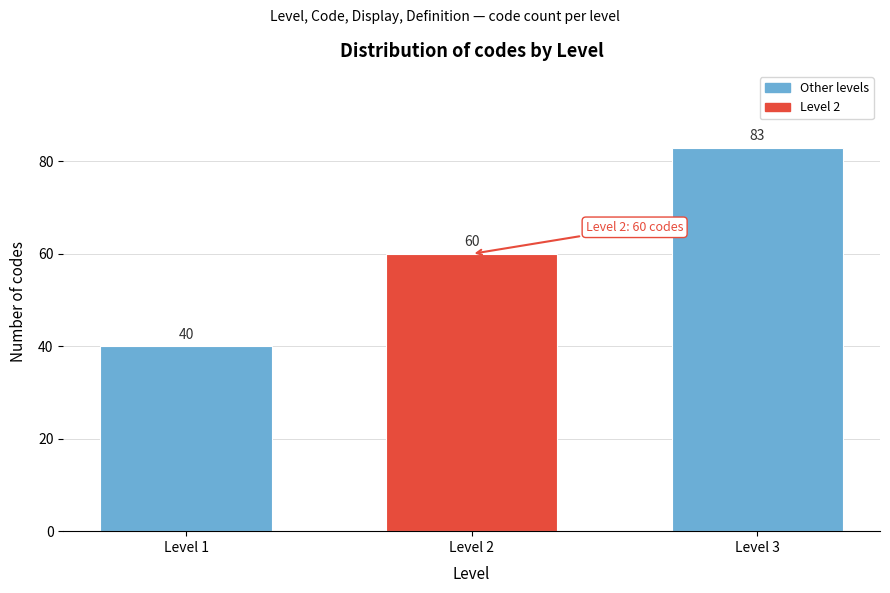

Reading right to left, transcribe all the data shown in this chart.

Level 3=83	Level 2=60	Level 1=40